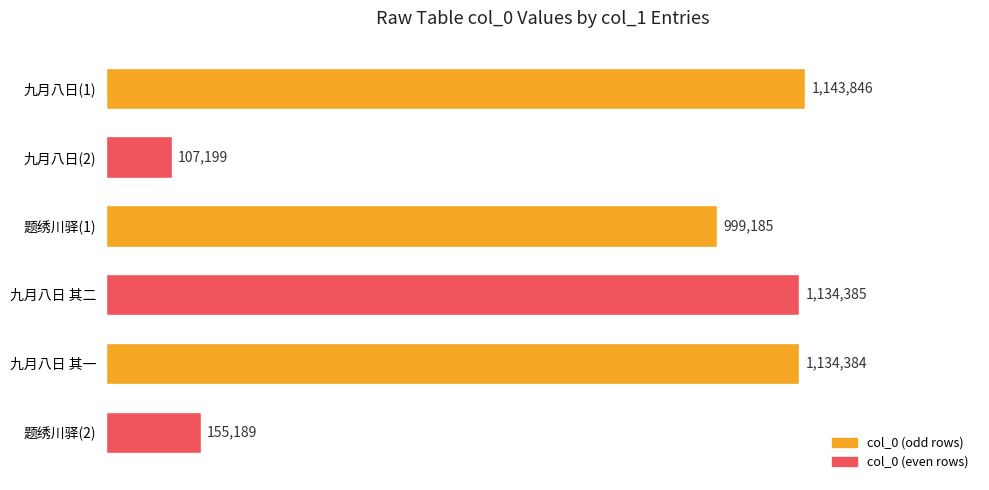

What is the difference between the maximum and minimum values?

1036647